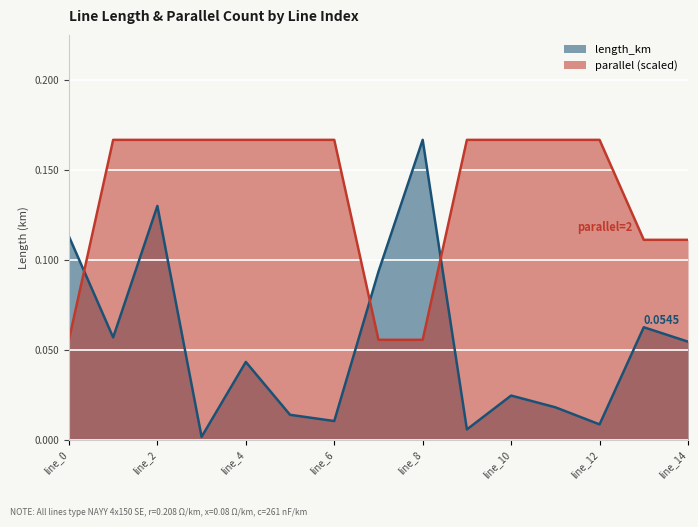

Is it true that length_km equals 0.0 at line_3?

False